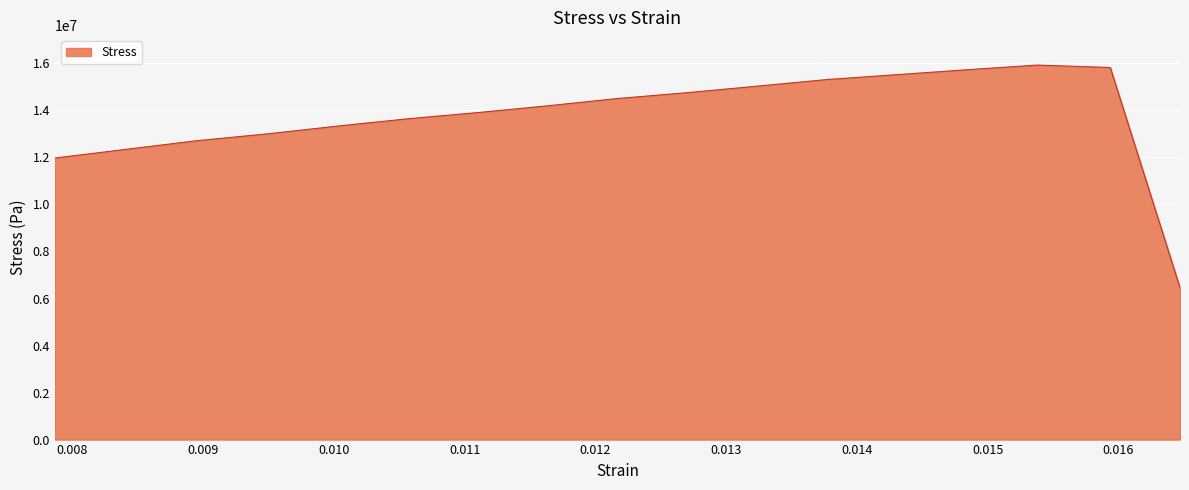

Reading left to right, what are all the values shown in this chart?

11974876.2	12336971.4	12712152.4	13004447.6	13329895.2	13643129.5	13910120.0	14192815.2	14506049.5	14759080.0	15029561.9	15314001.9	15526024.8	15731066.7	15929127.6	15825297.1	6458815.2